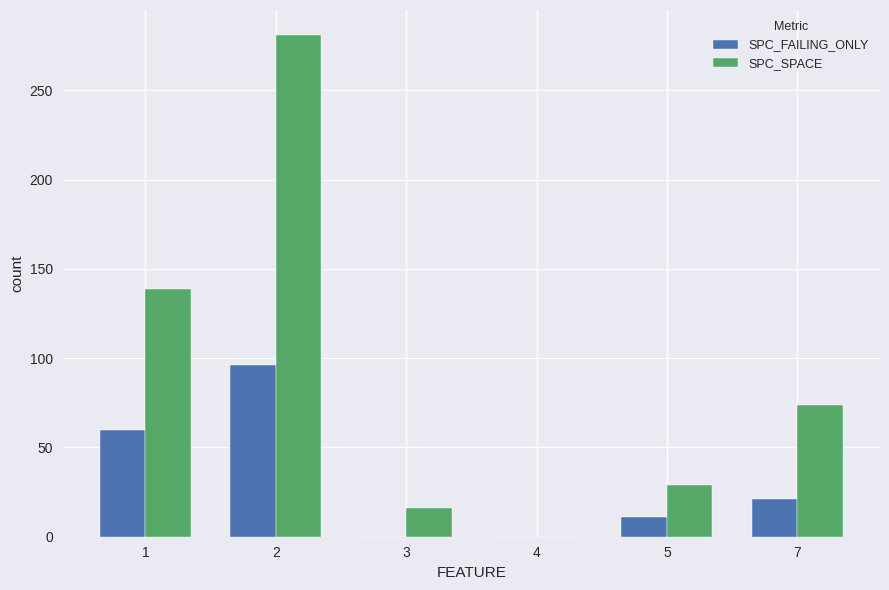

Is the value of SPC_FAILING_ONLY at 1 greater than the value of SPC_SPACE at 2?

No